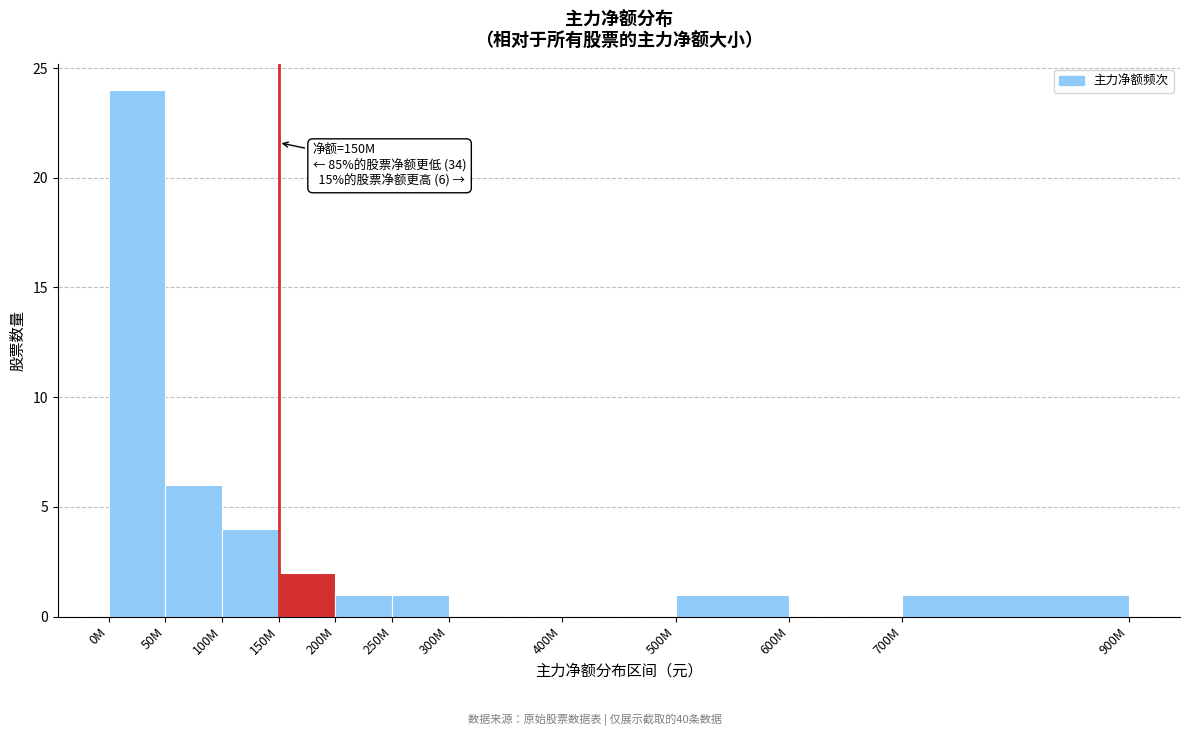

Reading left to right, list all the values displayed in this chart.

0M=24	50M=6	100M=4	150M=2	200M=1	250M=1	300M=0	400M=0	500M=1	600M=0	700M=1